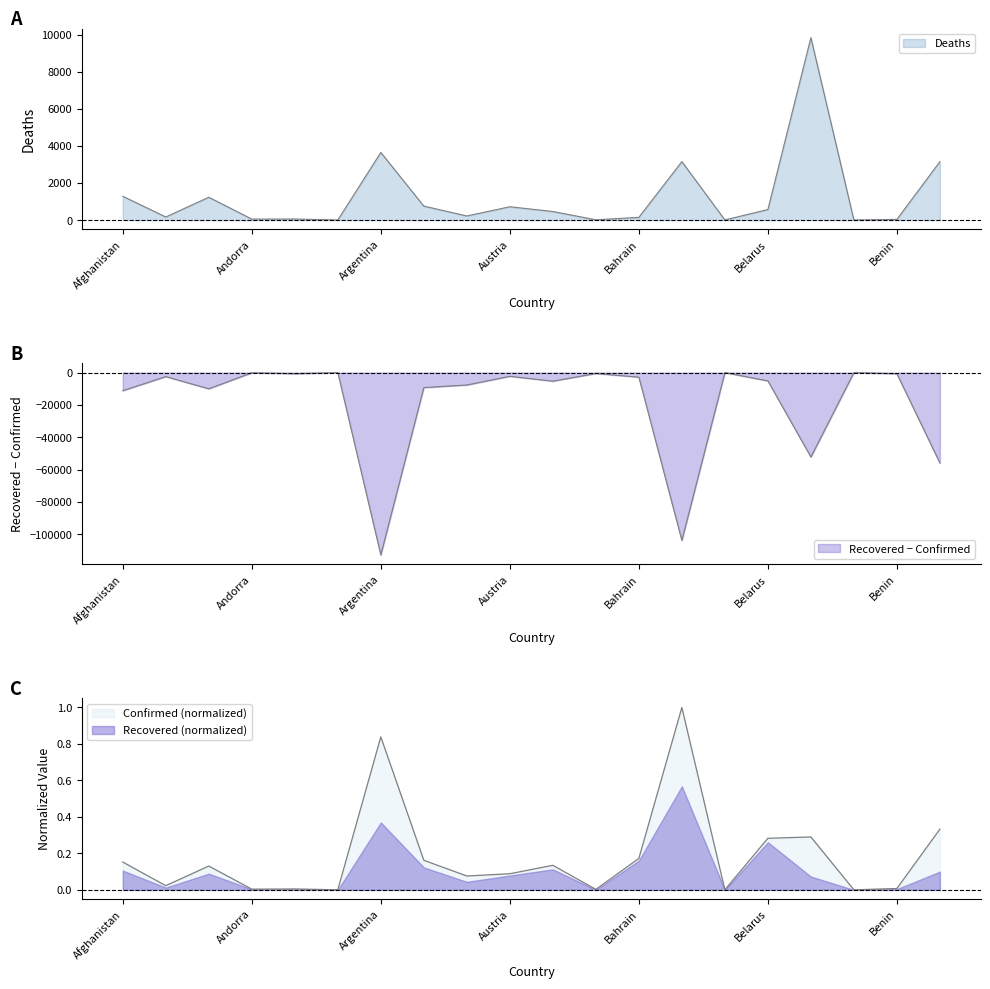

The value of Deaths at Angola is 26.5. True or false?

False